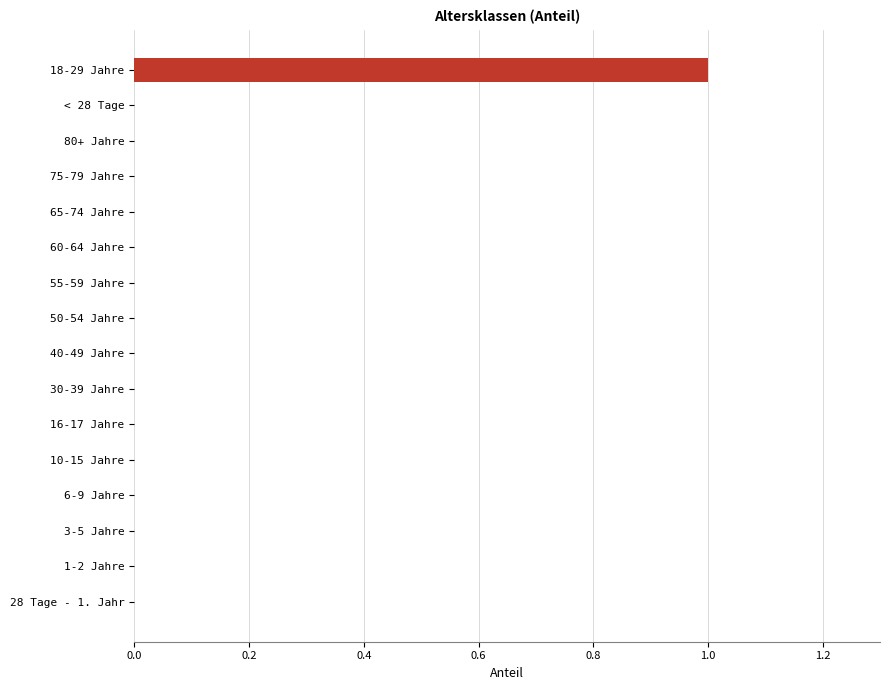

Which has a higher value, 10-15 Jahre or 18-29 Jahre?

18-29 Jahre